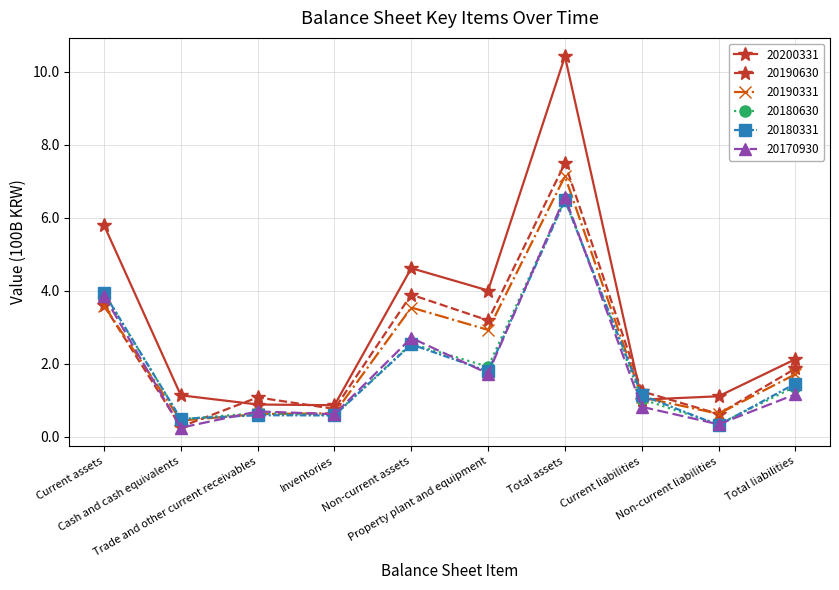

What is the maximum value for 20170930?

6.6